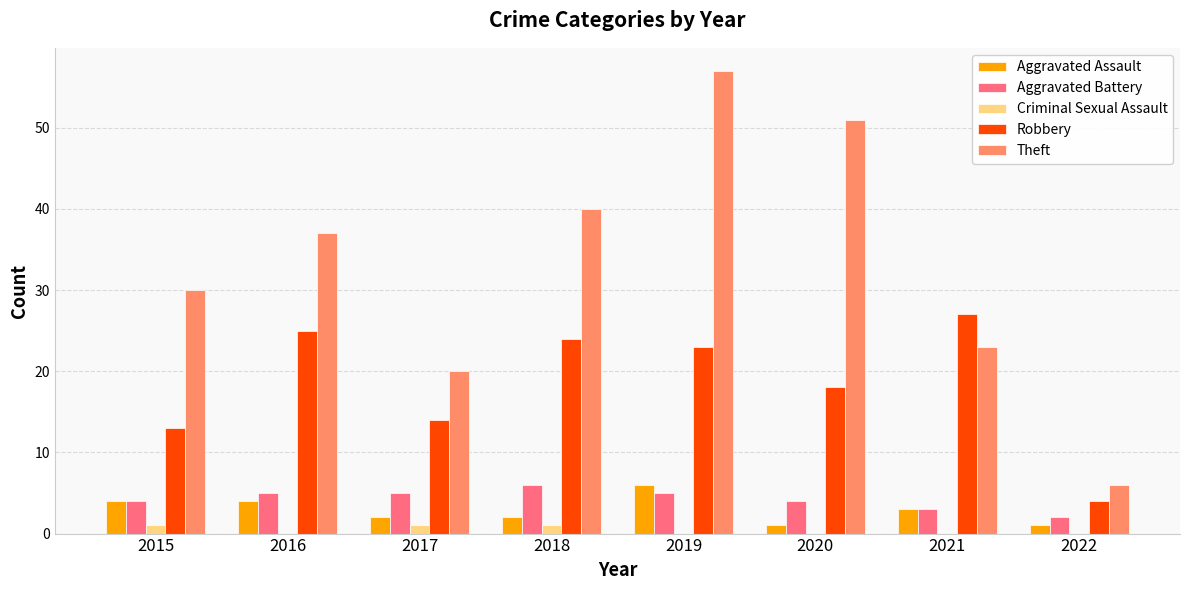

How many data points does each series have?

8